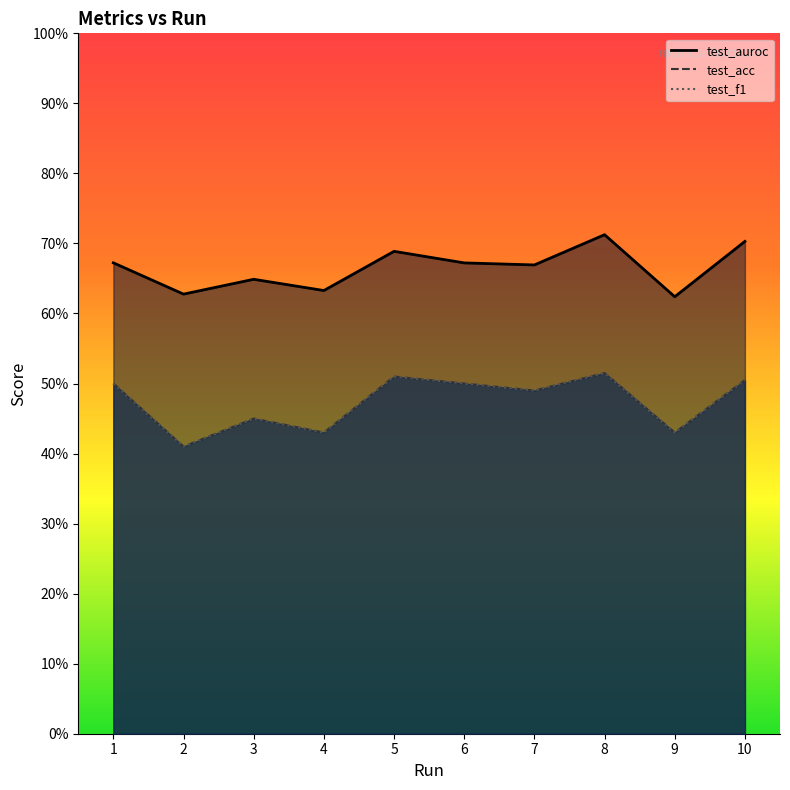

What are all the series names shown in the legend?

test_auroc, test_acc, test_f1